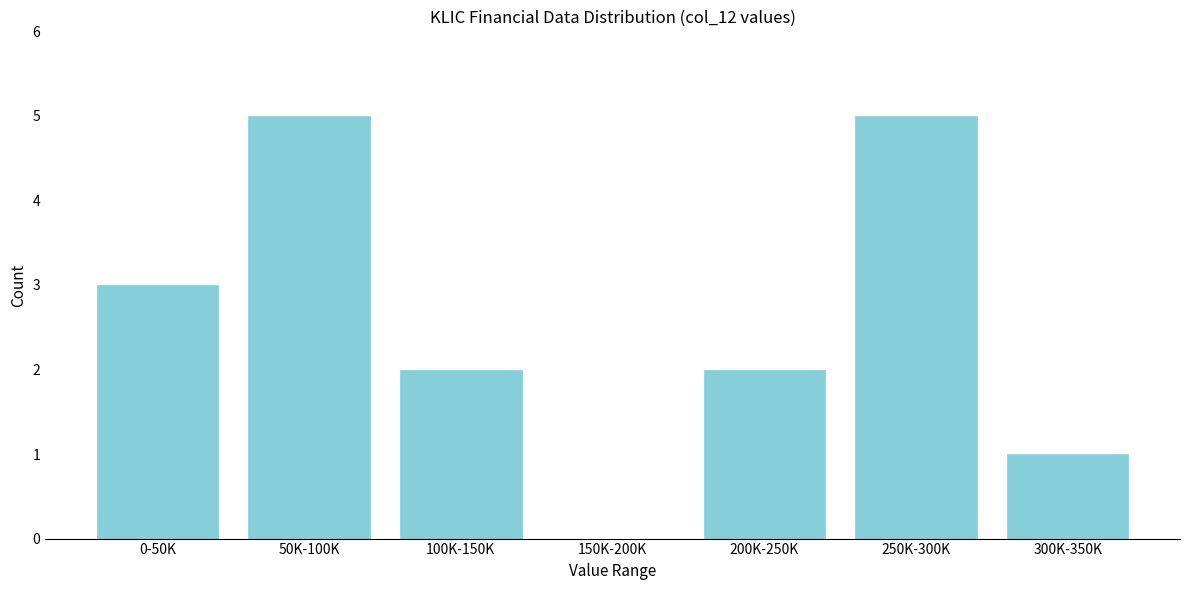

Between 250K-300K and 100K-150K, which is larger?

250K-300K